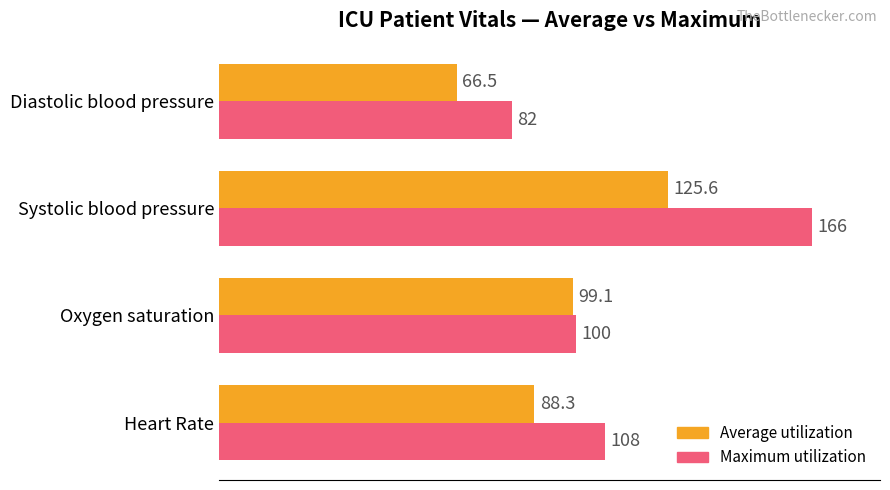

Which series has the largest total across all categories?

Maximum utilization